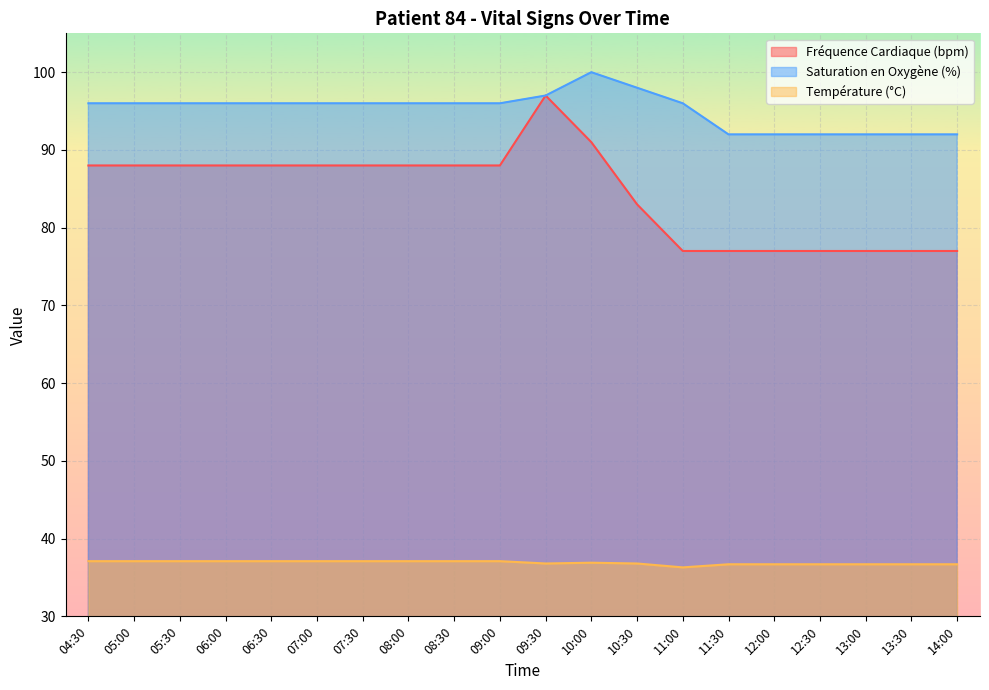

Rank the series by their maximum value, from lowest to highest.

Température (°C), Fréquence Cardiaque (bpm), Saturation en Oxygène (%)